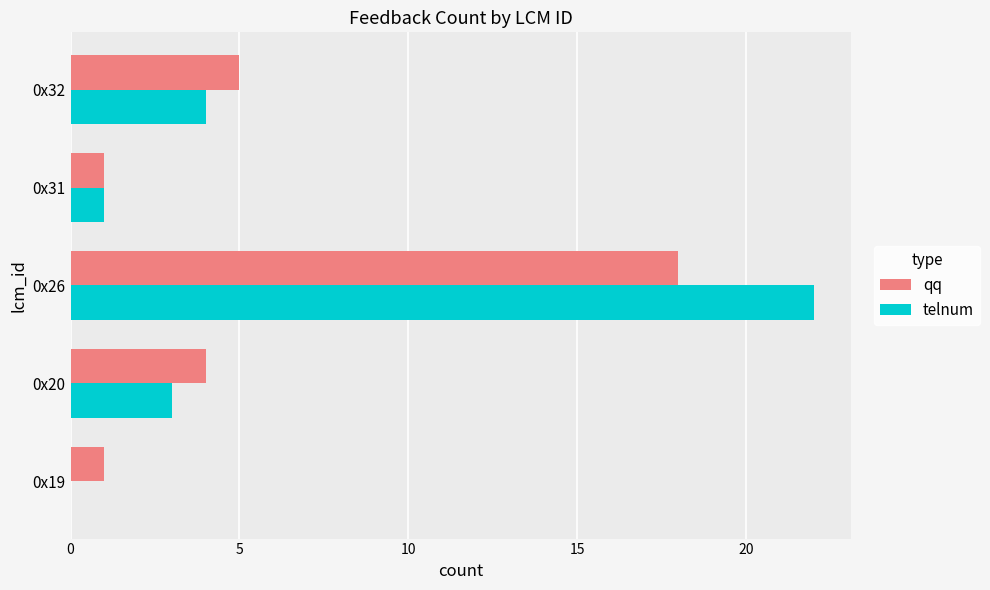

Where is telnum nearest to the value 11?

0x32